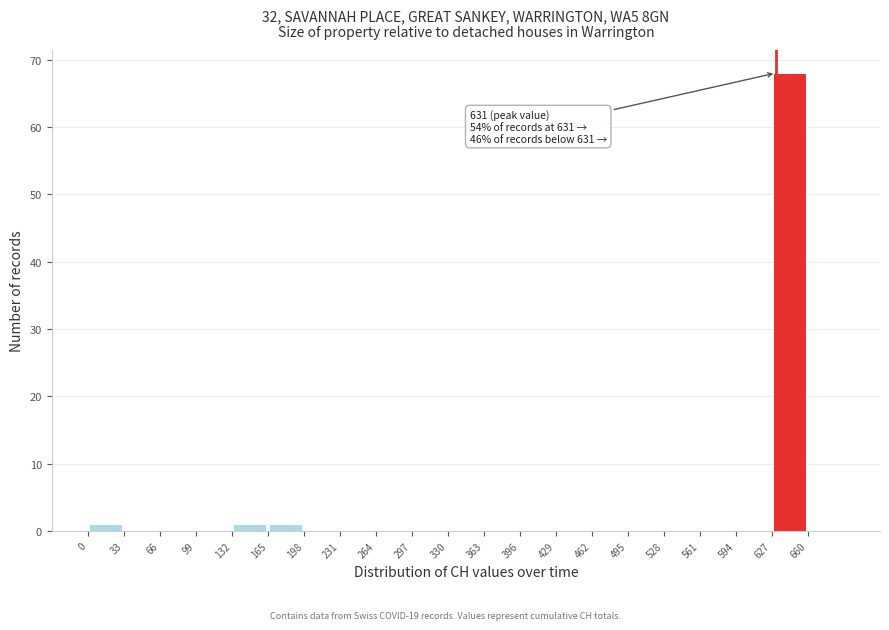

Over which range of the x-axis is the bar tallest?

627 to 660